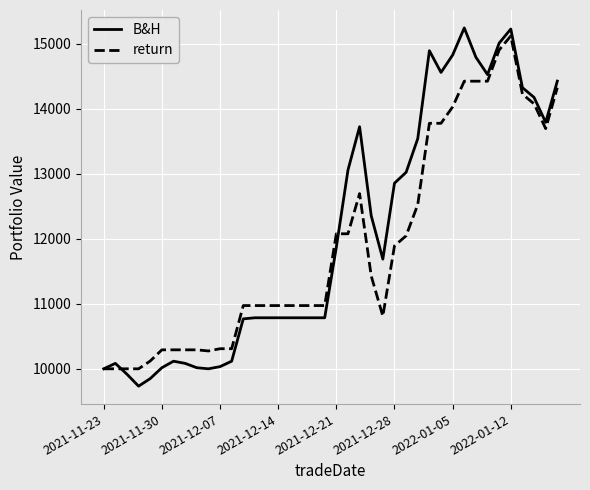

What is the difference between the maximum and minimum values in the return series?

5117.5